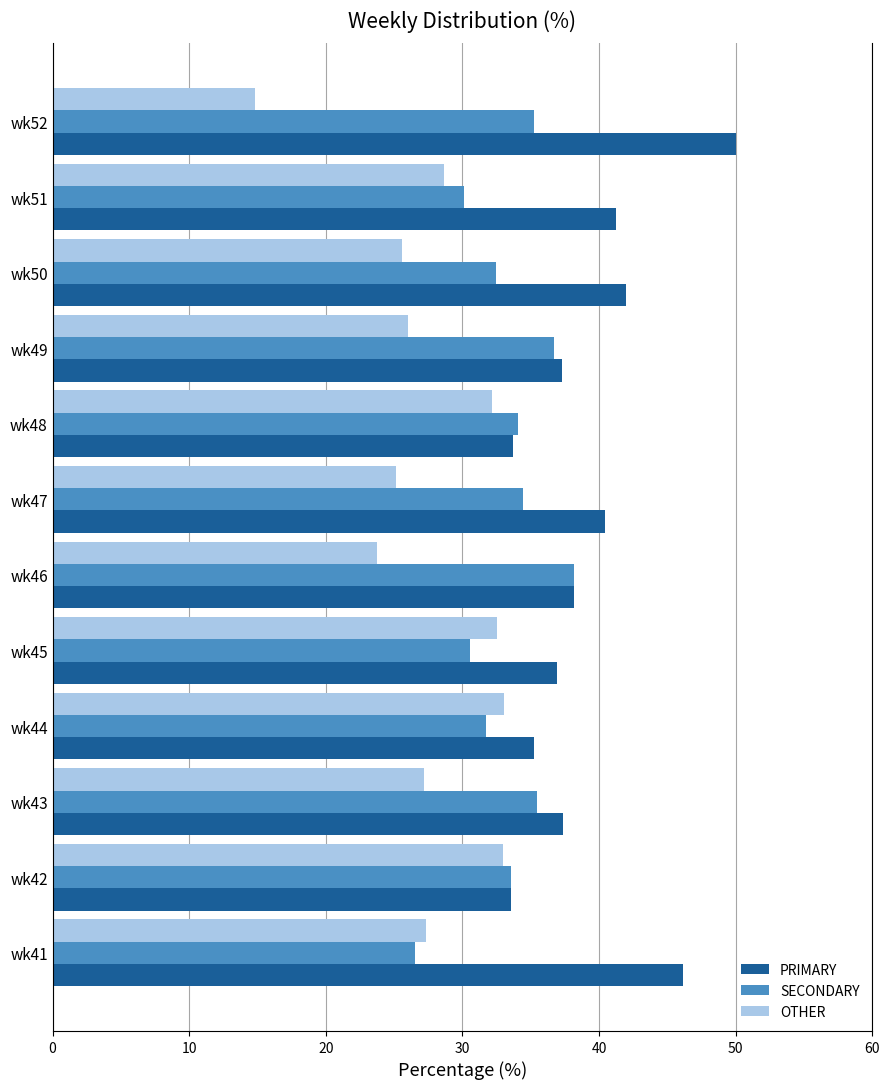

What are all the series names shown in the legend?

PRIMARY, SECONDARY, OTHER